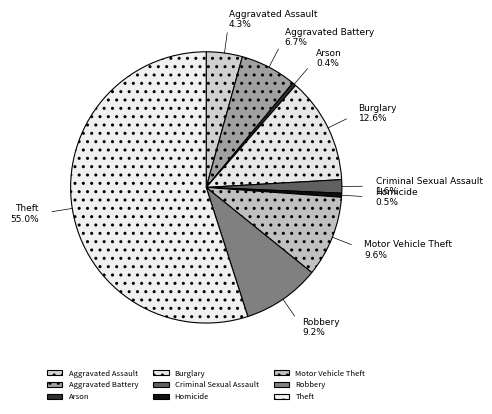

Which category has the biggest portion of the pie?

Theft